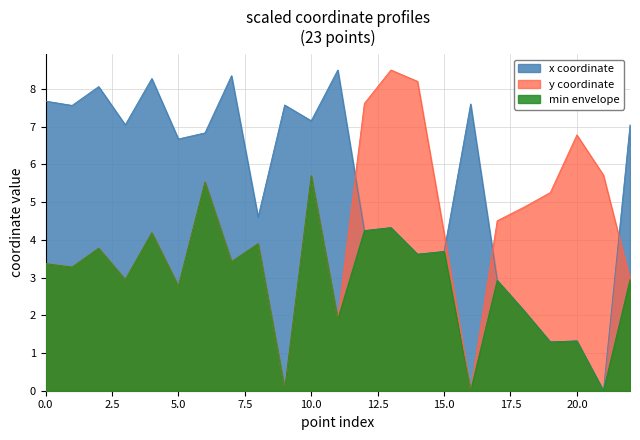

After their last crossing, which series has the higher values: y or x?

x